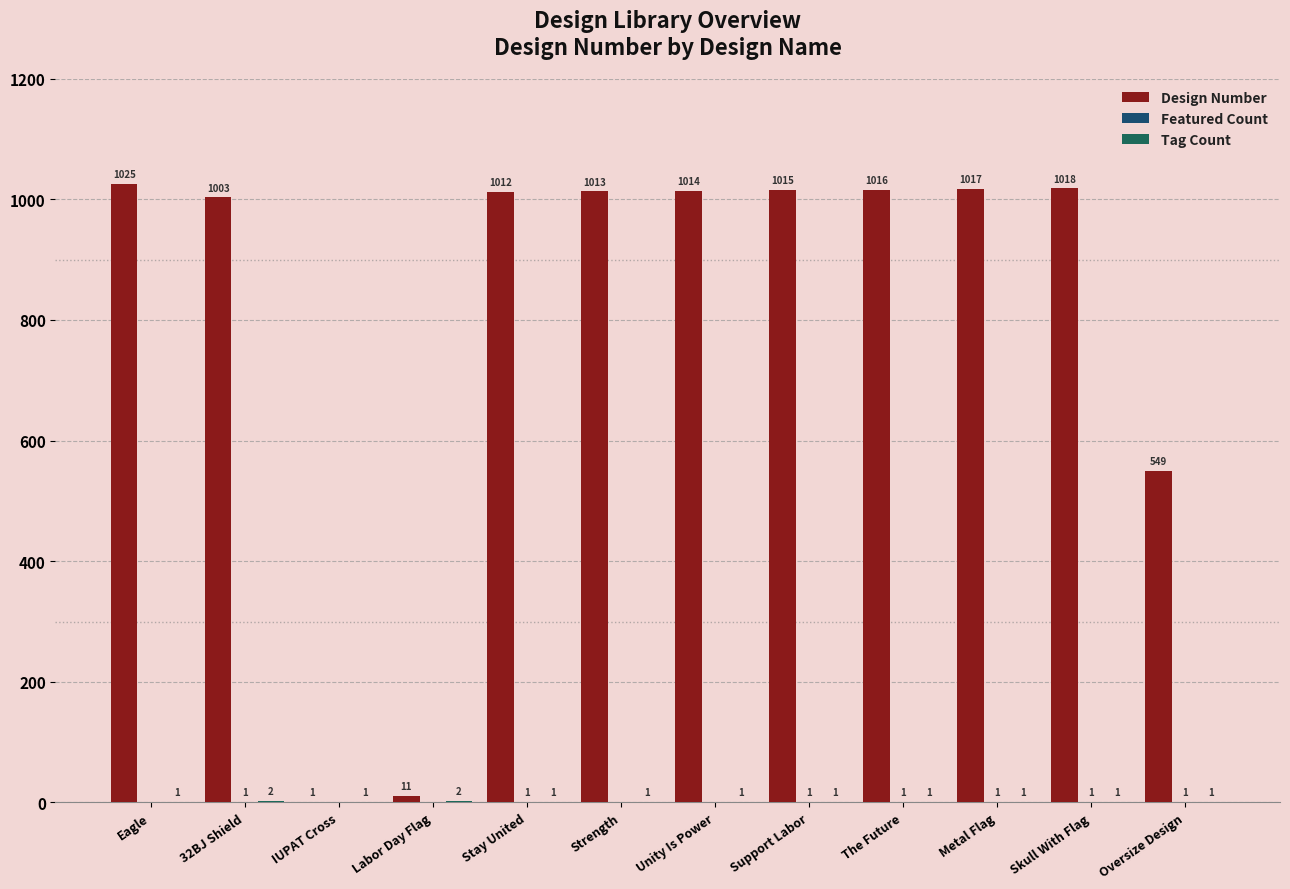

At which category is the sum across all series the highest?

Eagle